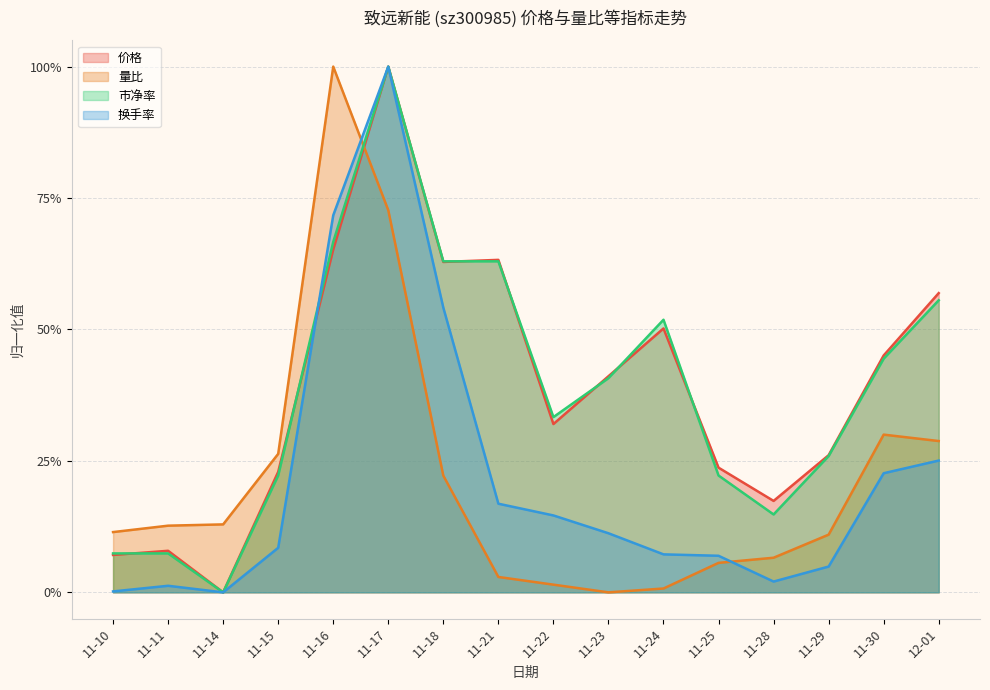

Which series has the widest spread of values?

价格